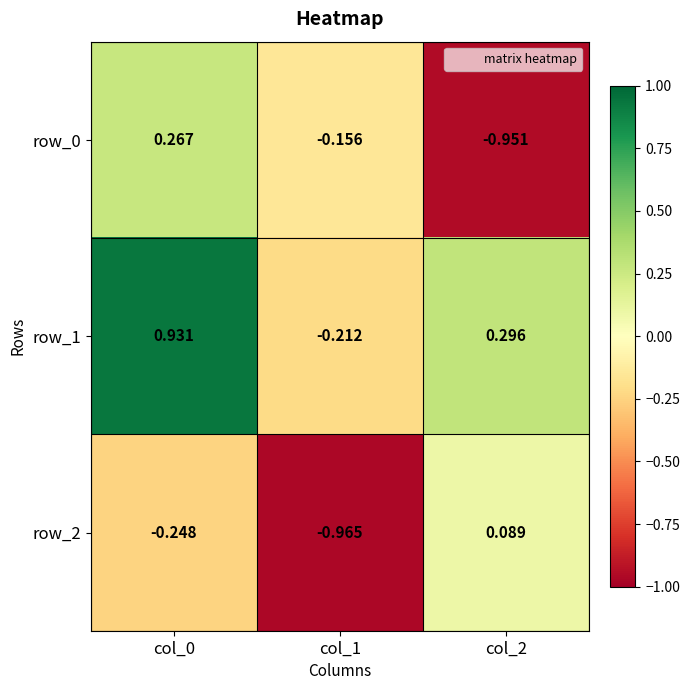

How many values in row_0 are above zero?

1